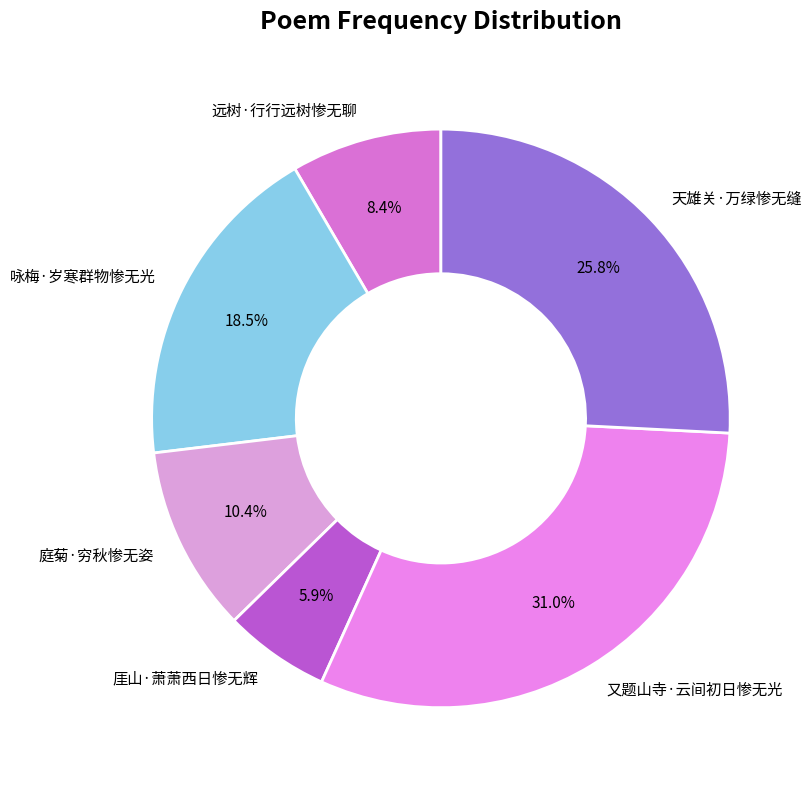

What percentage is the 远树·行行远树惨无聊 slice, to the nearest percent?

8%